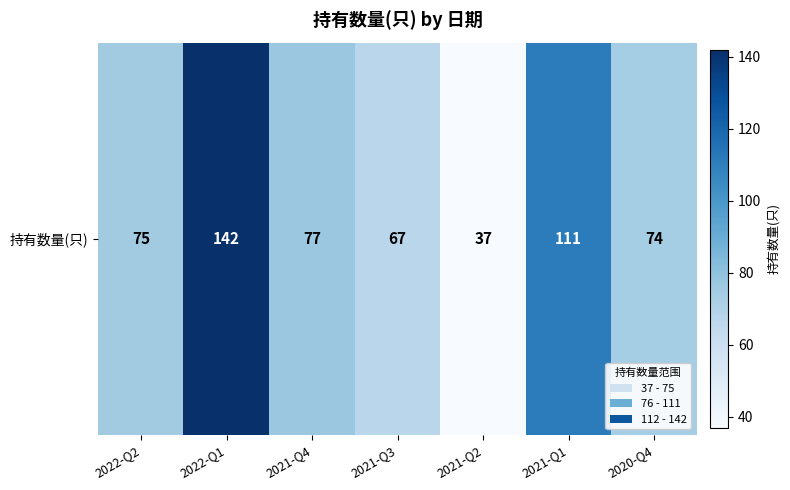

What is the change in value from 2021-Q3 to 2021-Q1?

+44